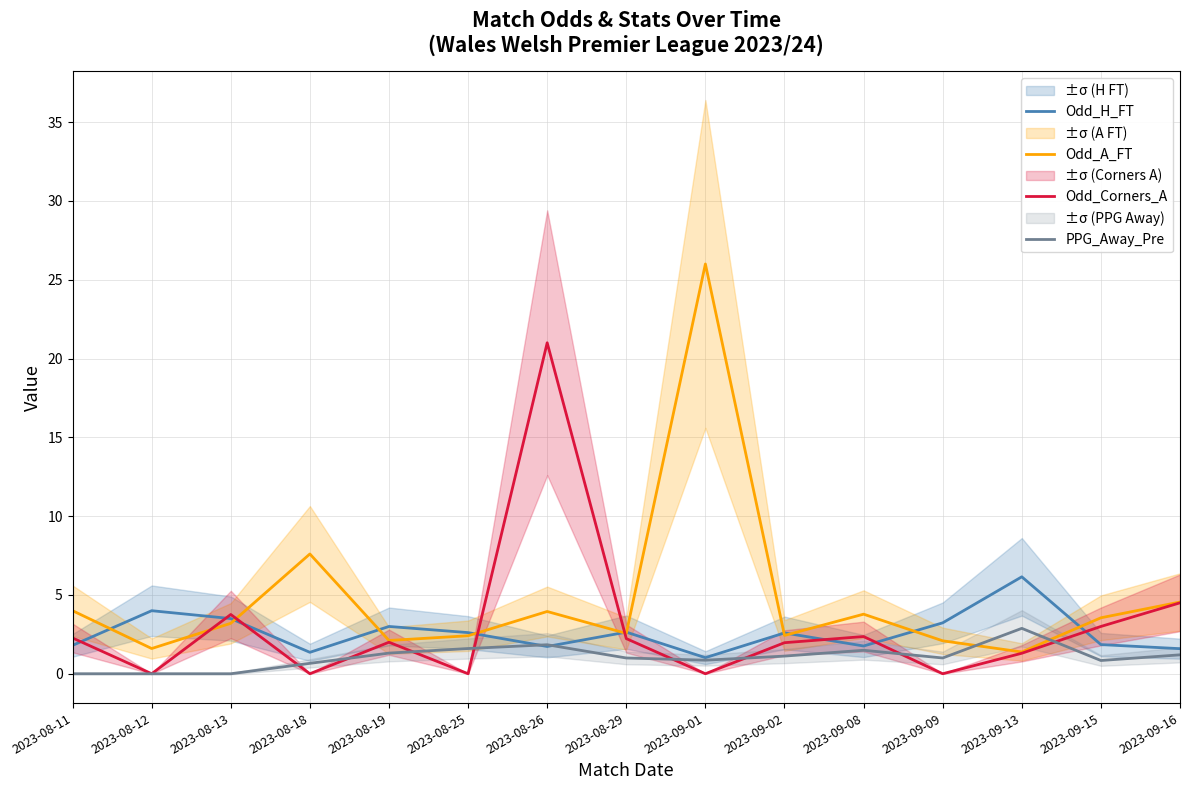

What are all the series names shown in the legend?

Odd_H_FT, Odd_A_FT, Odd_Corners_A, PPG_Away_Pre